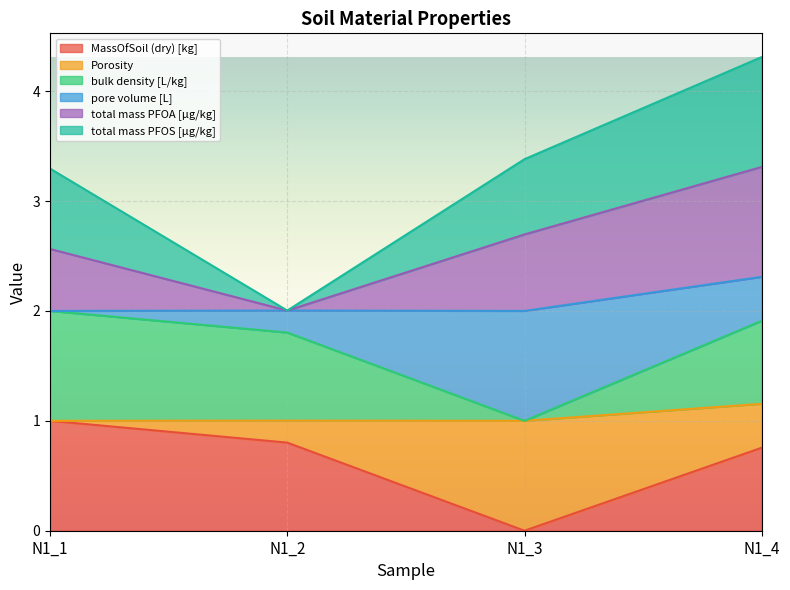

Reading left to right, list the values for the MassOfSoil (dry) [kg] series.

1.0	0.8	0.0	0.8